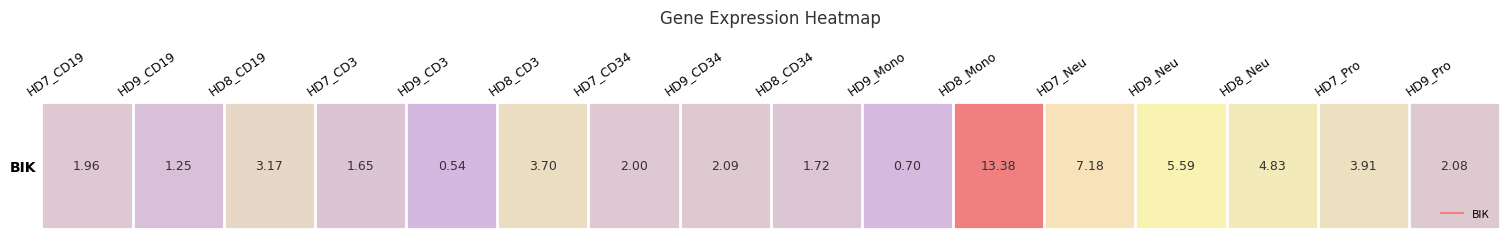

Rank the categories by value from lowest to highest.

HD9_CD3, HD9_Mono, HD9_CD19, HD7_CD3, HD8_CD34, HD7_CD19, HD7_CD34, HD9_Pro, HD9_CD34, HD8_CD19, HD8_CD3, HD7_Pro, HD8_Neu, HD9_Neu, HD7_Neu, HD8_Mono